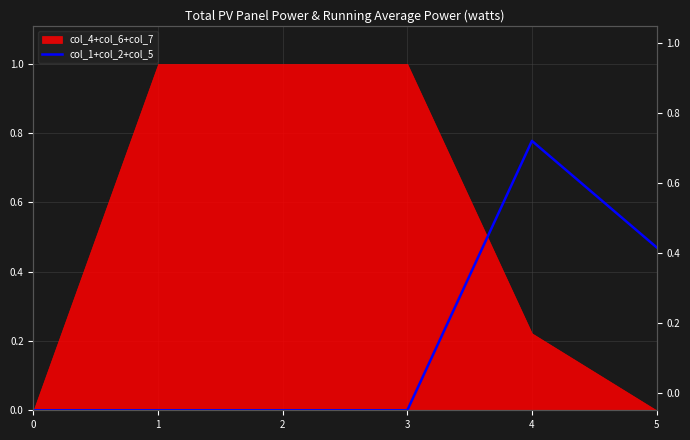

Does the chart display data point markers on the line(s)?

No